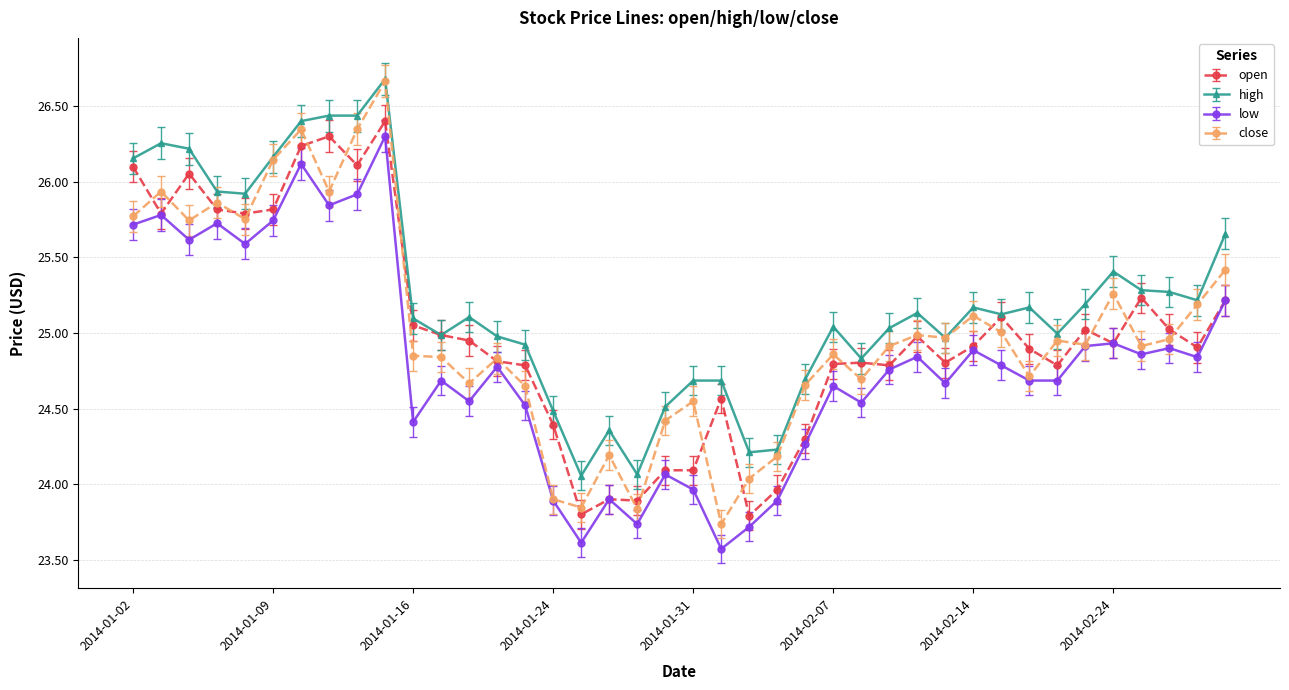

True or false: close has more than 2 points higher than both neighbors.

True